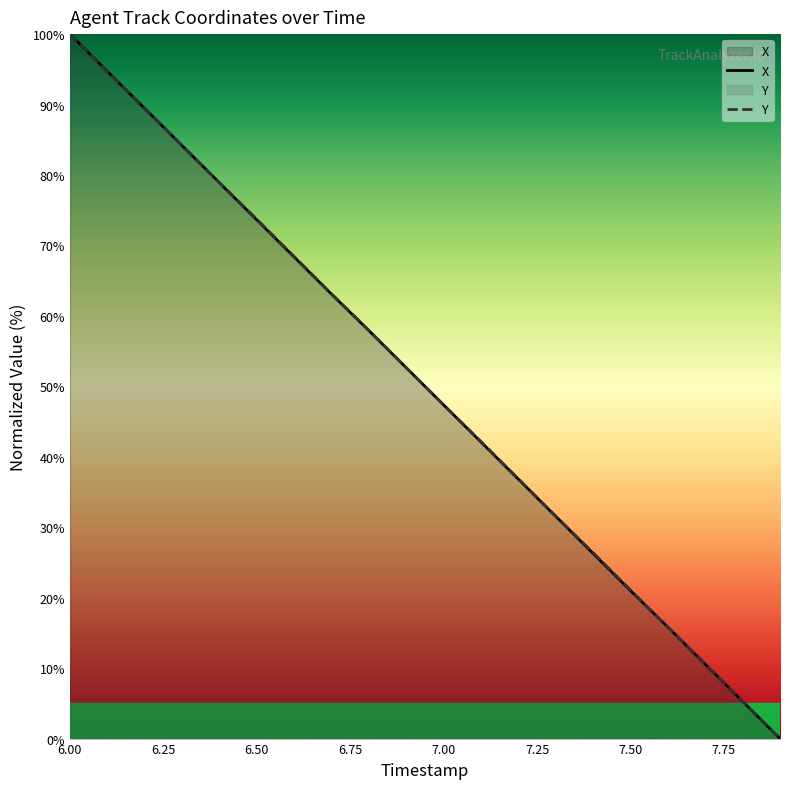

At which category is the sum across all series the highest?

6.00